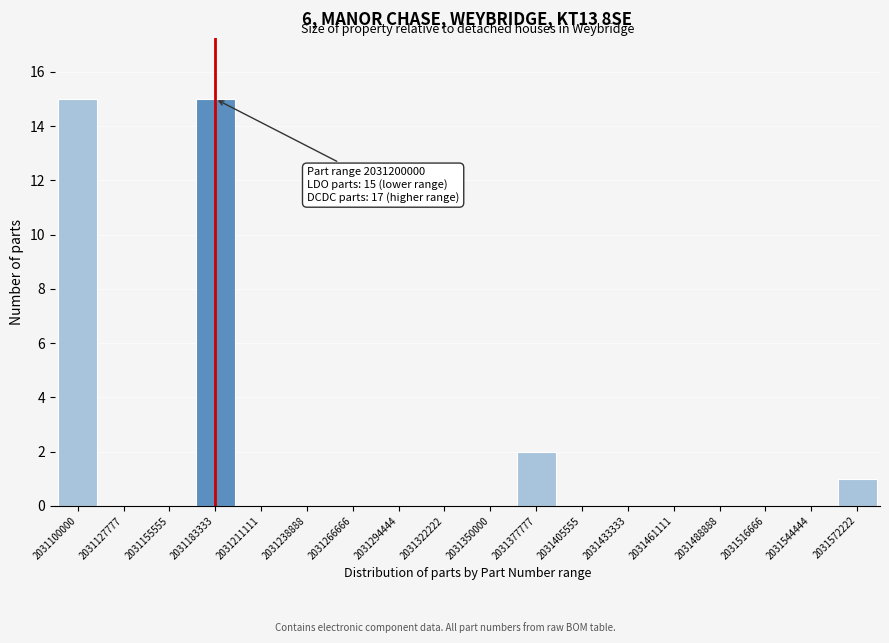

Reading right to left, extract all data points from this chart.

2031572222=1	2031544444=0	2031516666=0	2031488888=0	2031461111=0	2031433333=0	2031405555=0	2031377777=2	2031350000=0	2031322222=0	2031294444=0	2031266666=0	2031238888=0	2031211111=0	2031183333=15	2031155555=0	2031127777=0	2031100000=15